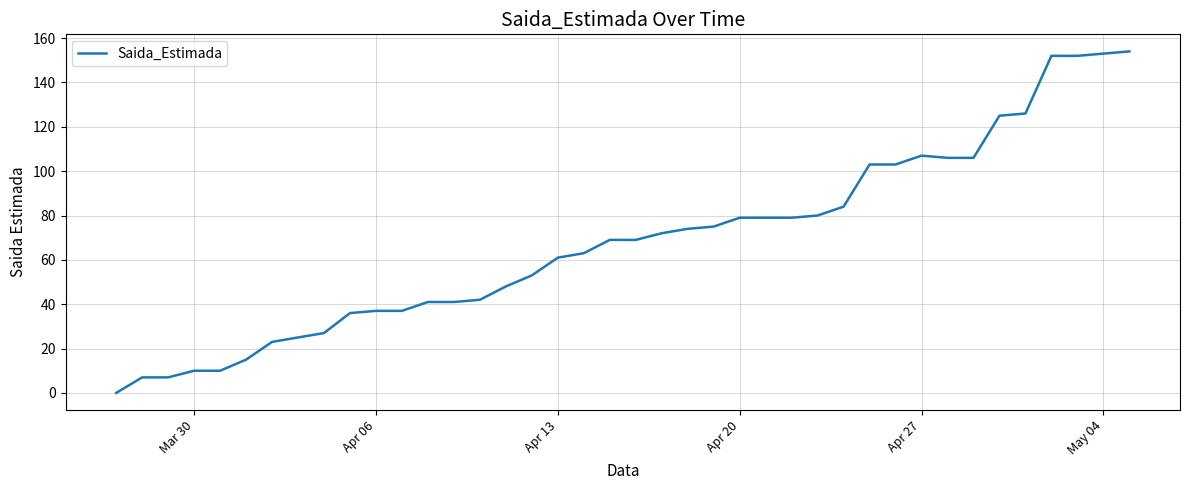

What is the greatest value displayed?

154